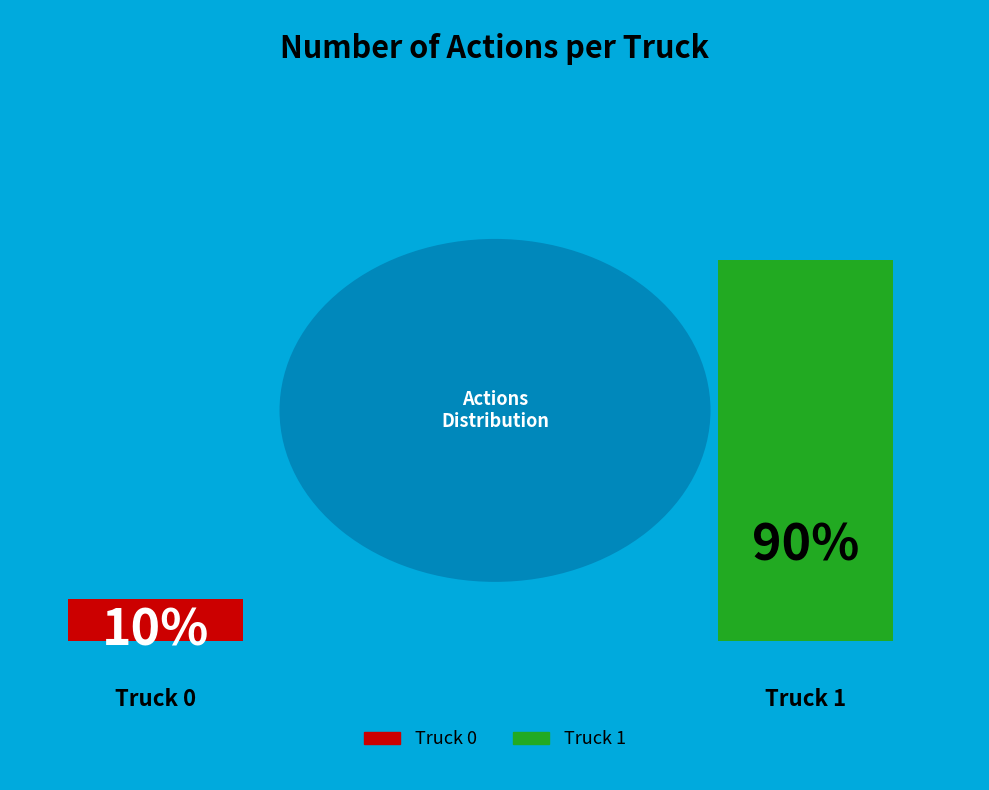

What is the smallest slice in the pie chart?

Truck 0